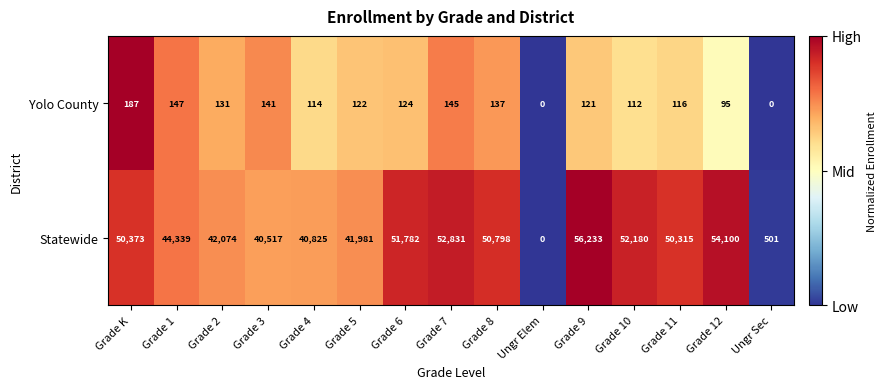

Reading left to right, what are all the values shown in this chart?

Yolo County: 187	147	131	141	114	122	124	145	137	0	121	112	116	95	0
Statewide: 50373	44339	42074	40517	40825	41981	51782	52831	50798	0	56233	52180	50315	54100	501